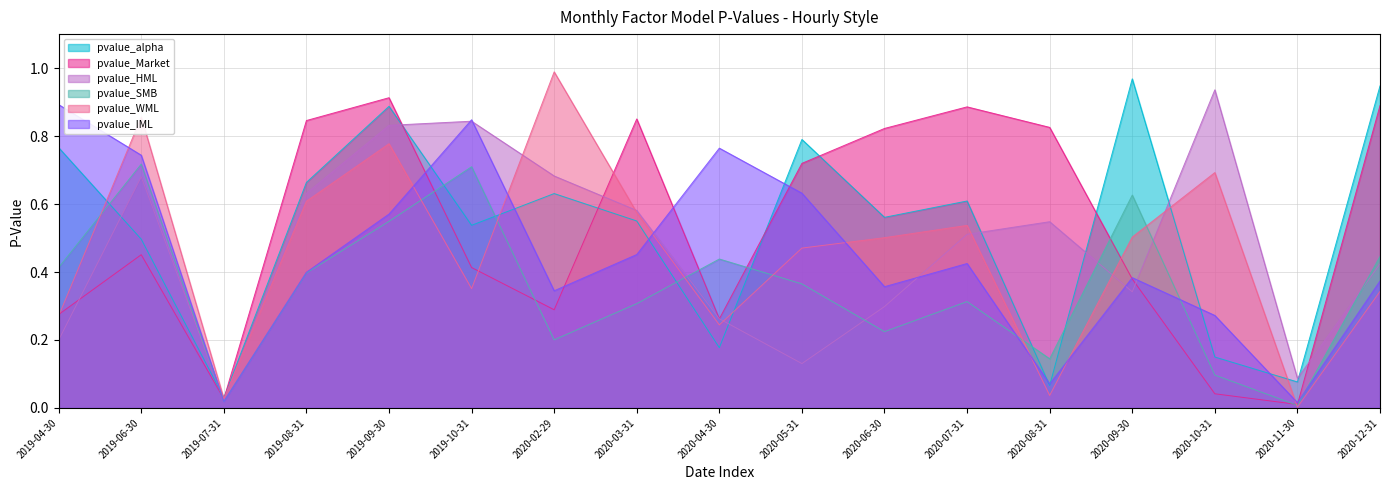

Where is the first local maximum for pvalue_WML?

2019-06-30